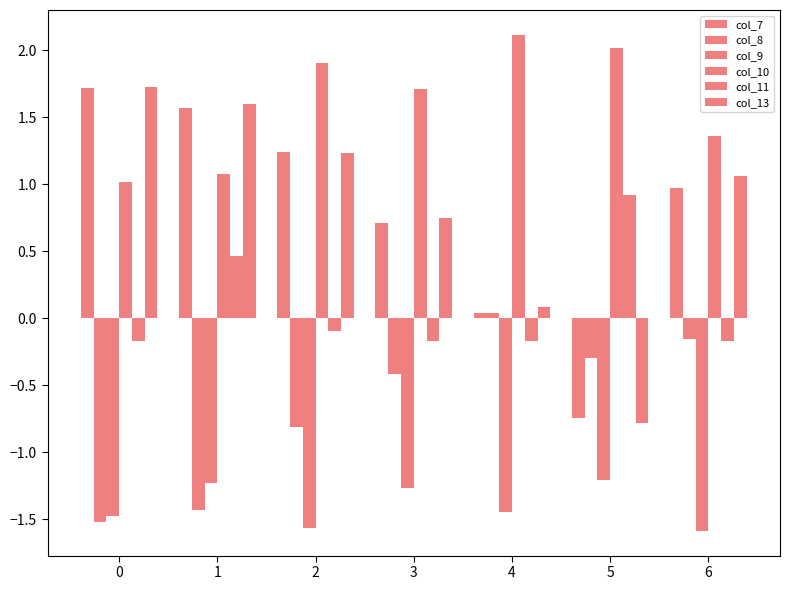

What is the value of the col_13 bar at the 4th from the left?

0.7